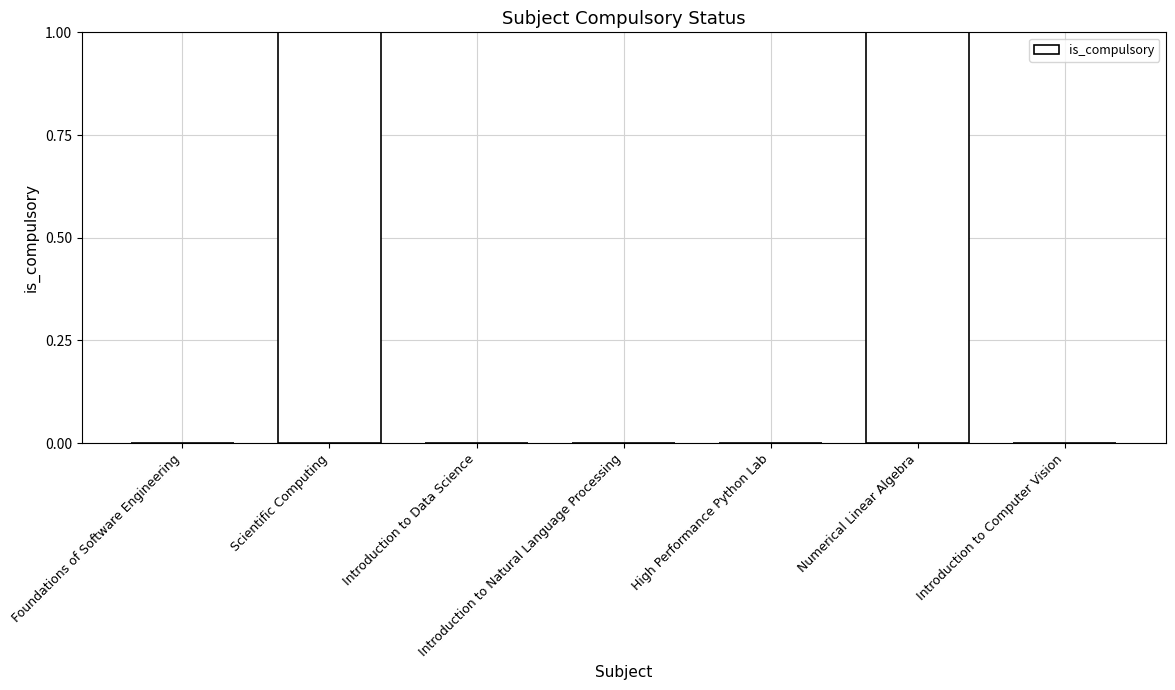

Is it true that the value at Introduction to Computer Vision is 0?

True